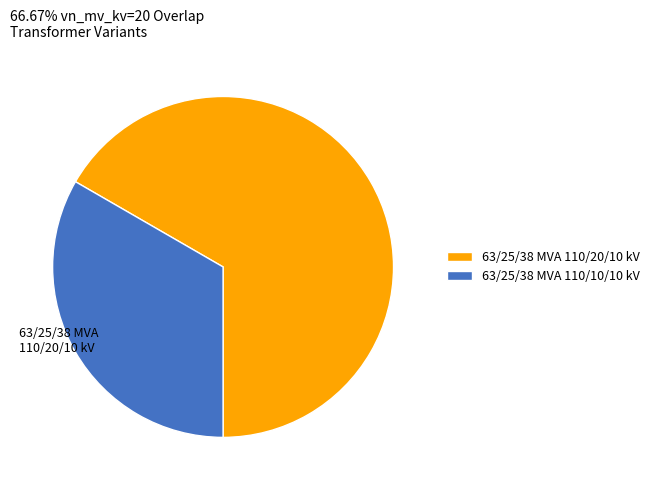

Does any single category account for the majority?

Yes